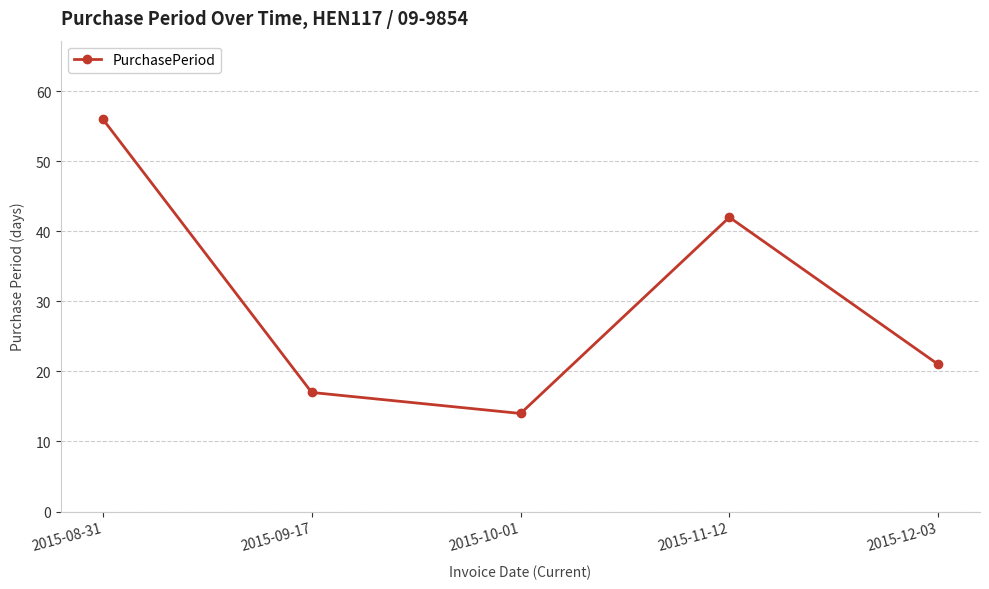

True or false: there are more than 0 points higher than both neighbors.

True